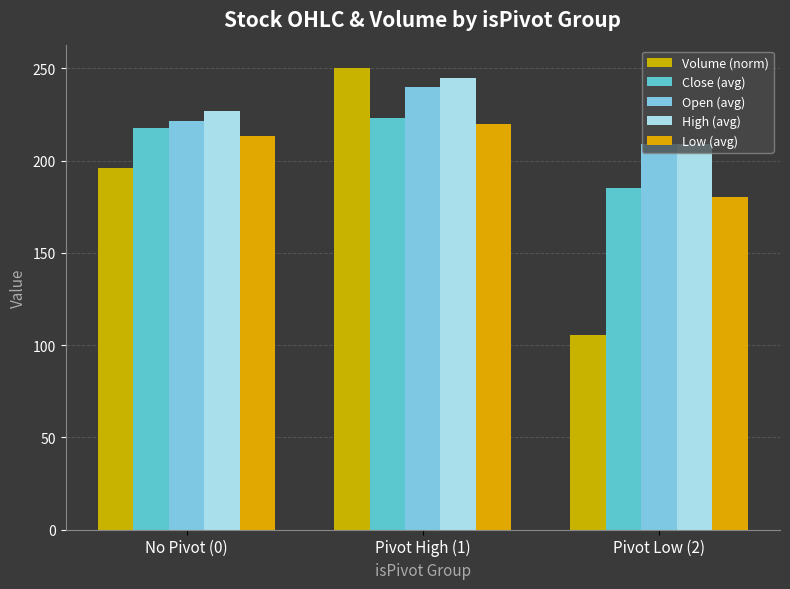

Count the number of data series in this chart.

5